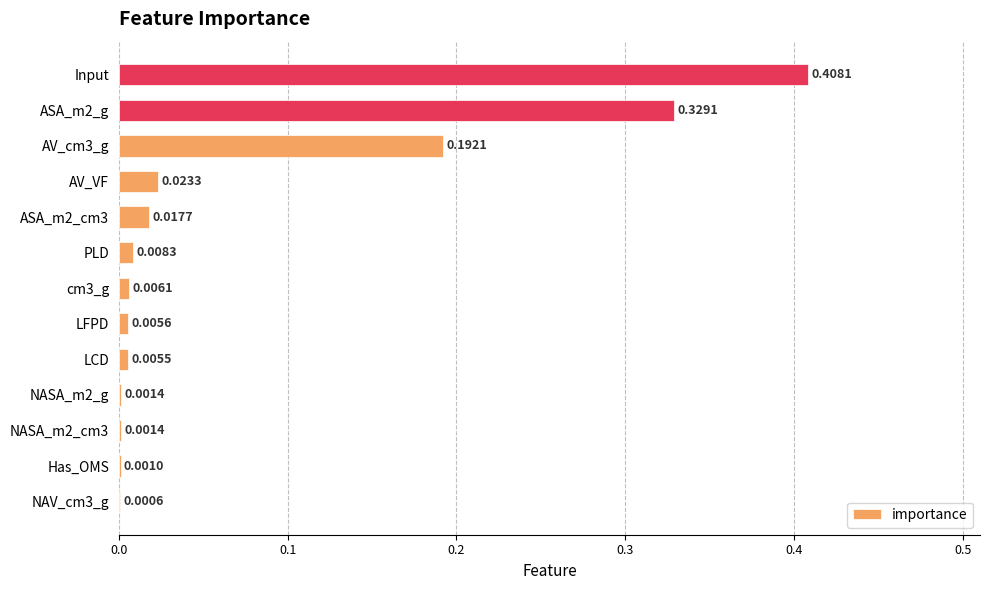

What is the sum of all values?

1.0